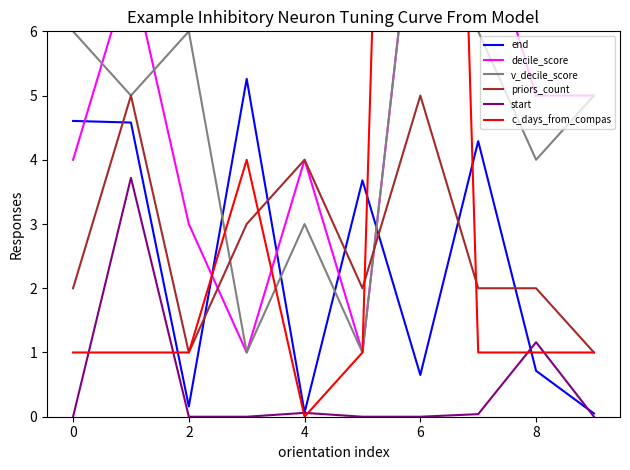

Is it true that v_decile_score equals 5.0 at 9?

True